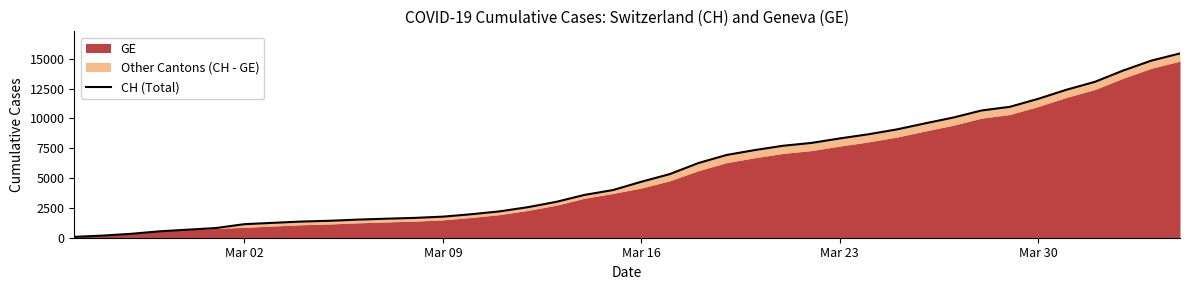

True or false: the data shows 4744 at 32.

False